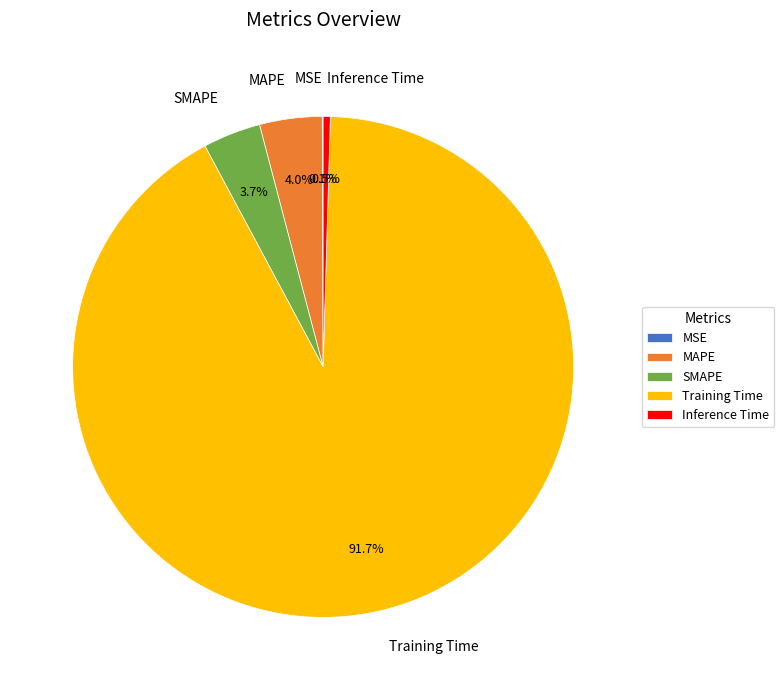

Is it true that Training Time is 92% of the pie?

True